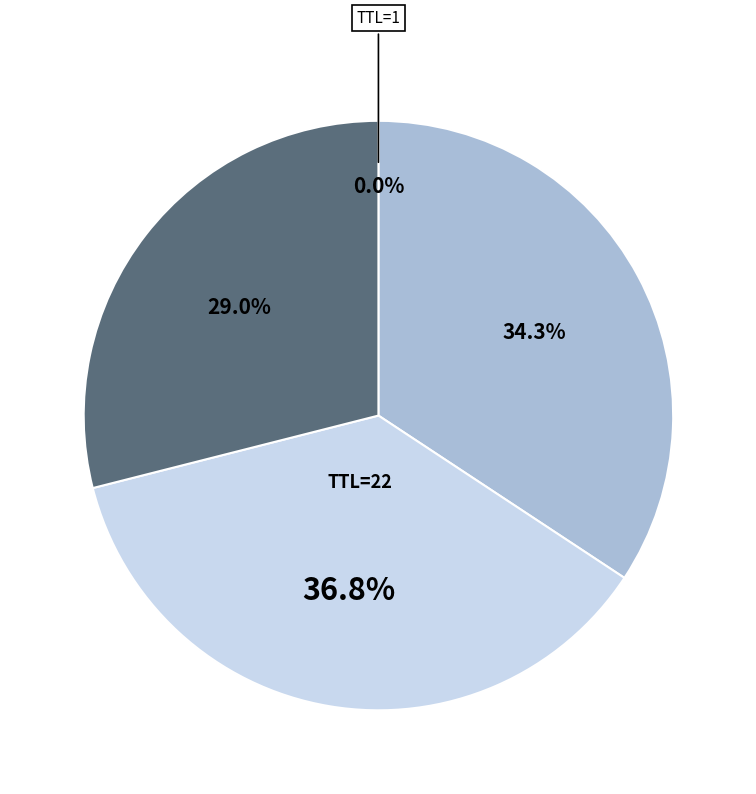

Is there a majority slice in this chart?

No